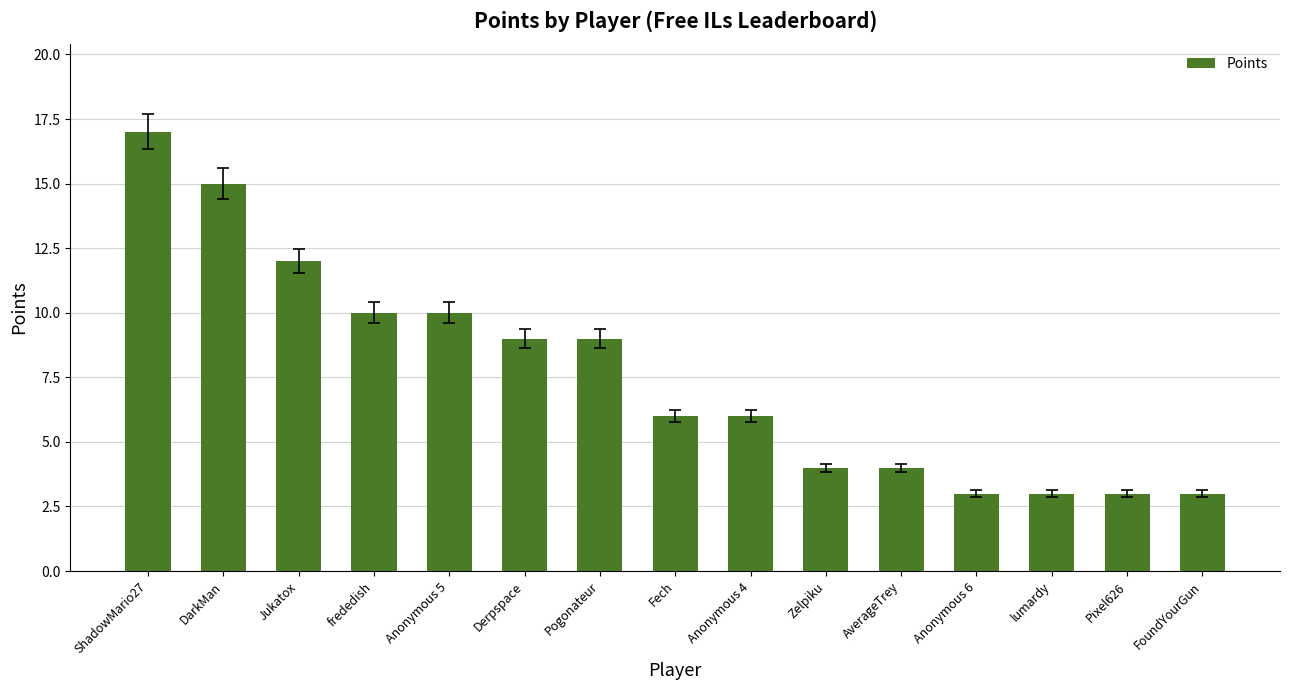

What is the maximum value shown in the chart?

17